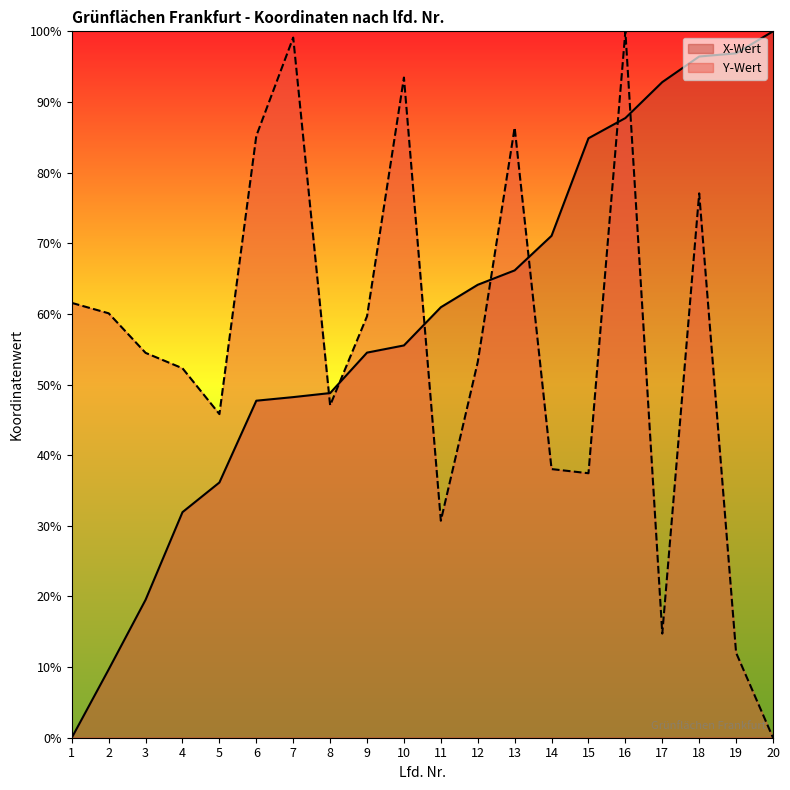

After their last crossing, which series has the higher values: X-Wert or Y-Wert?

X-Wert